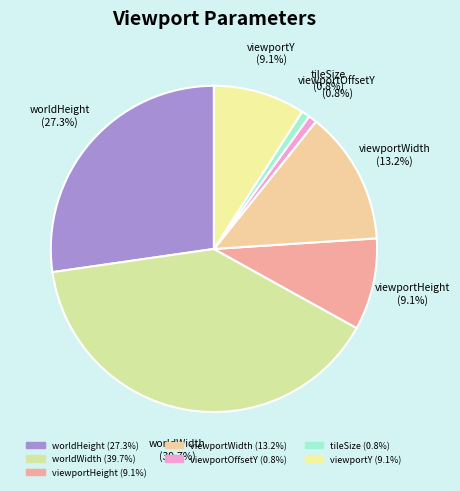

To the nearest percent, what is the difference between the viewportWidth and viewportHeight slice percentages?

4%